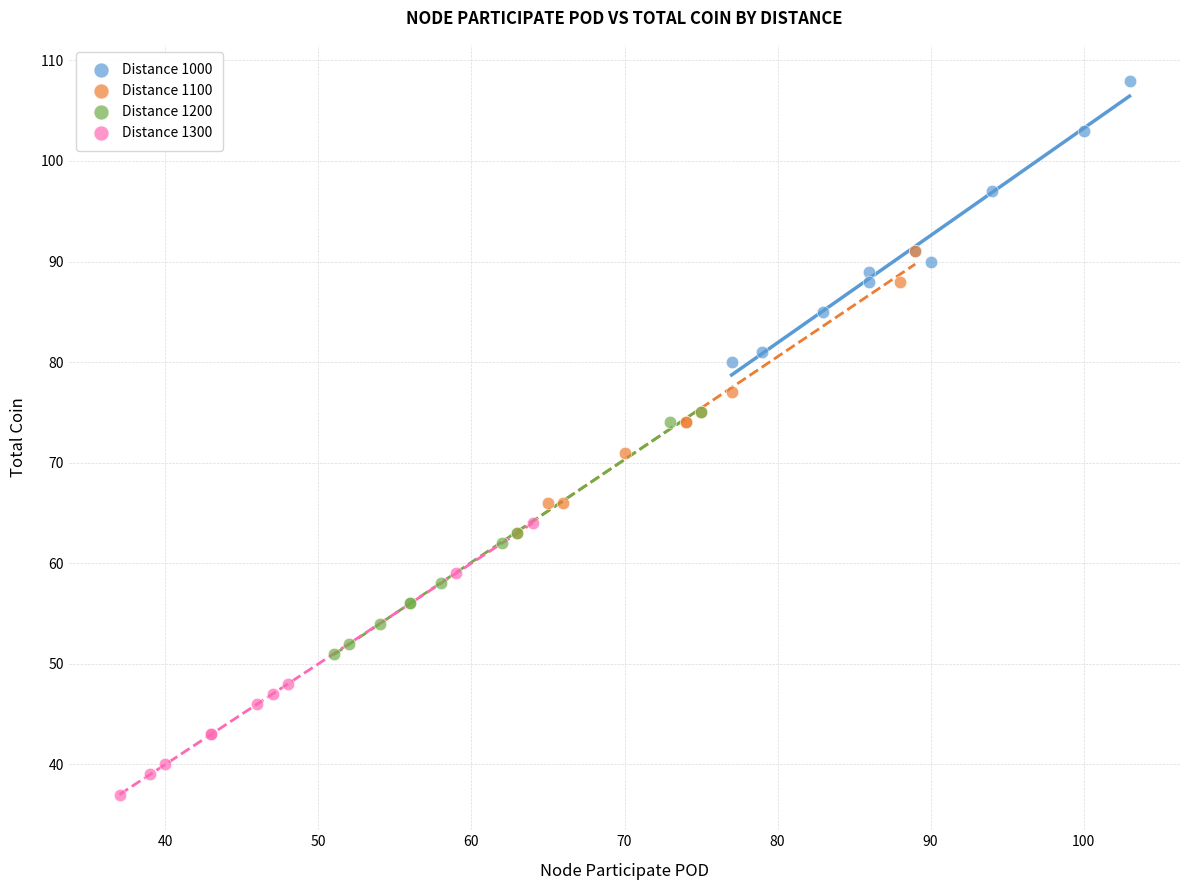

Which series contains the lowest Y value?

Distance 1300